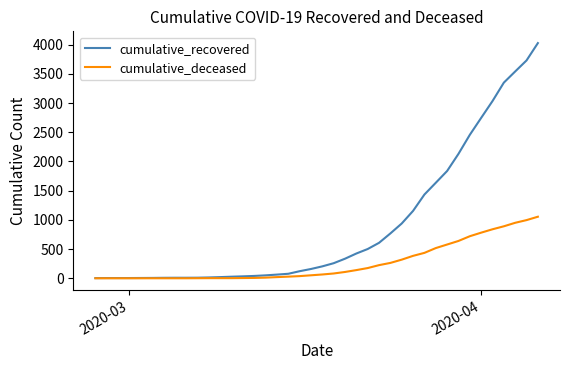

Does the chart display data point markers on the line(s)?

No